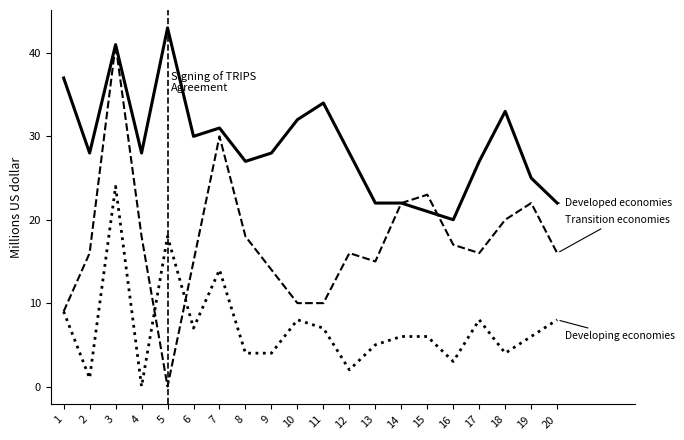

Which category has the highest value across all series?

5